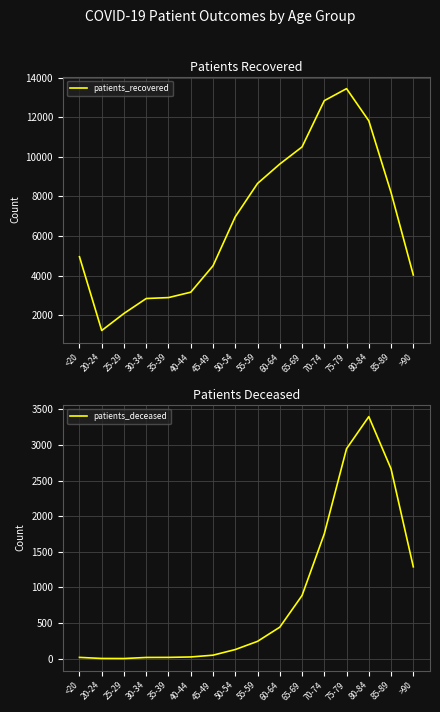

What position from the right is 30-34?

13